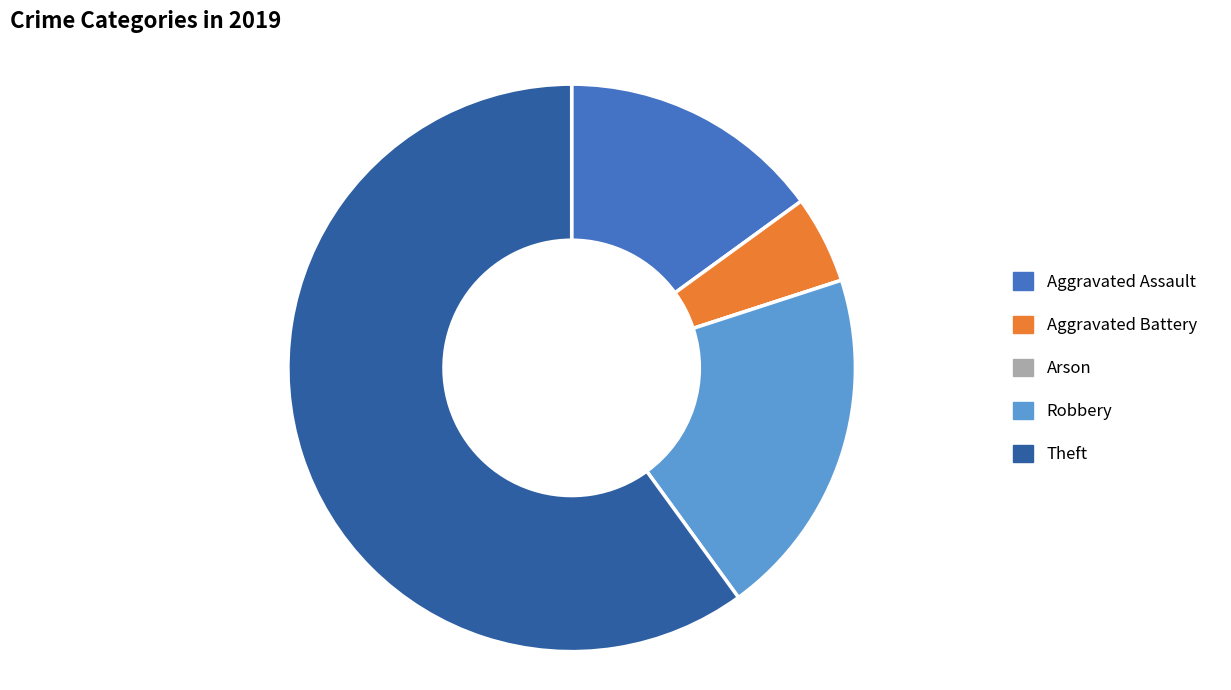

The Aggravated Battery slice represents 1% of the pie. True or false?

False